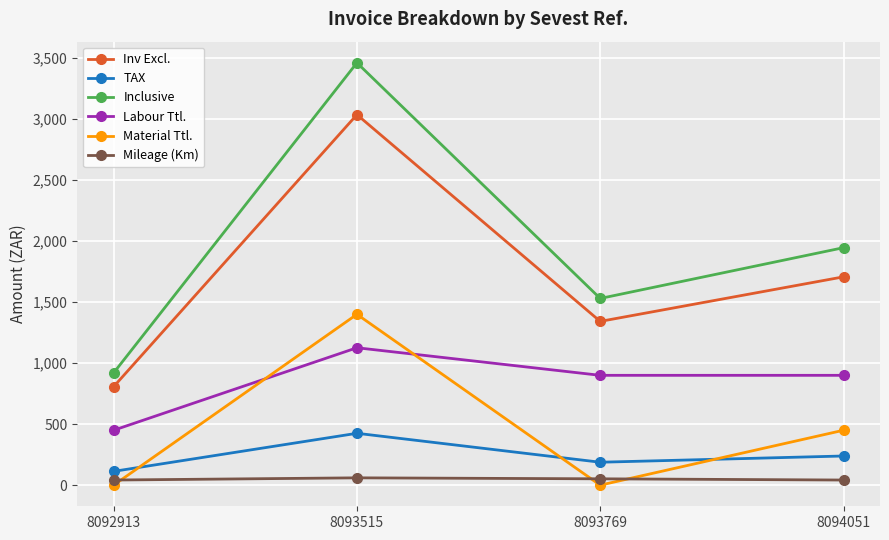

Where is Material Ttl. nearest to the value 700?

8094051